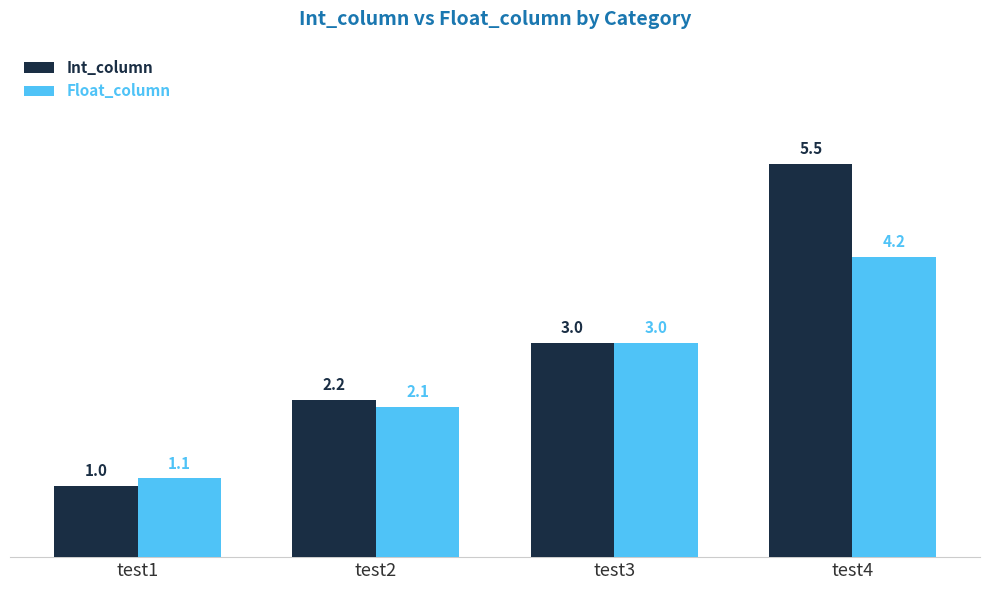

Which category has the highest value in the Float_column series?

test4